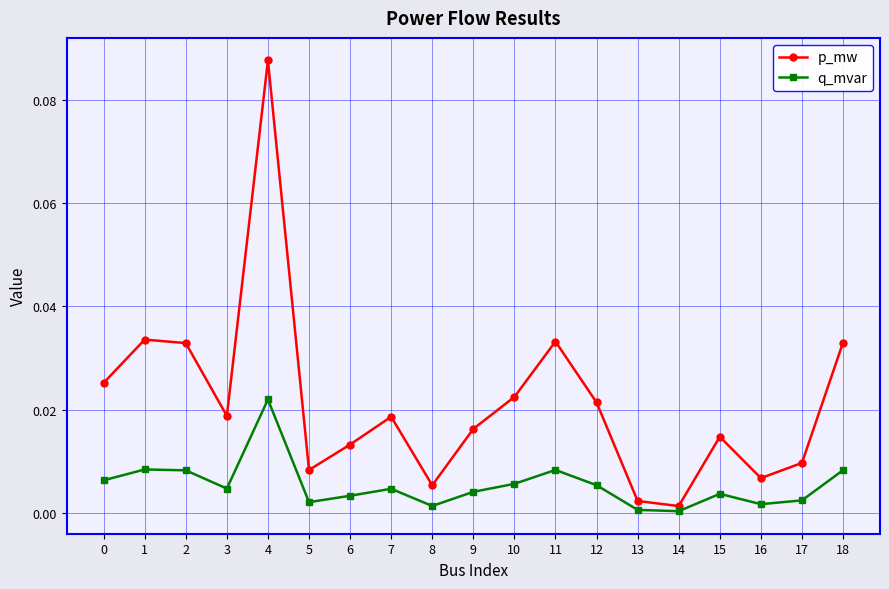

At which category does p_mw reach its first local valley?

3